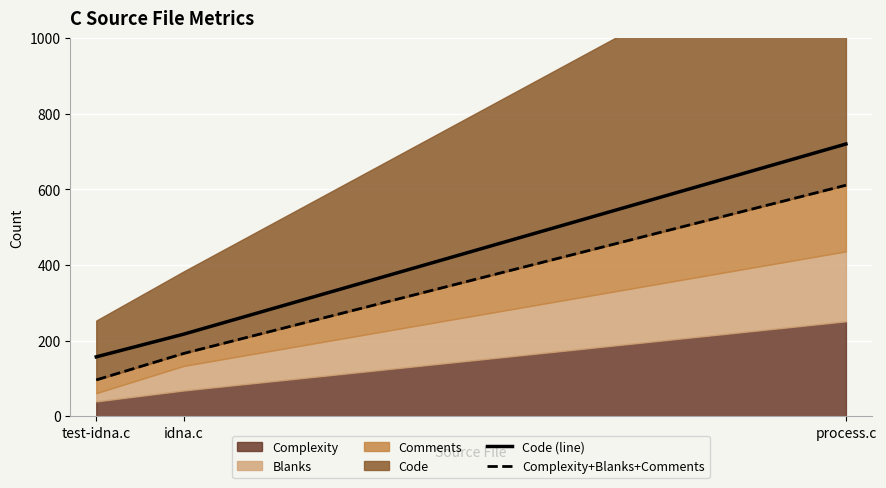

What is the lowest value of the Code (line) series?

157